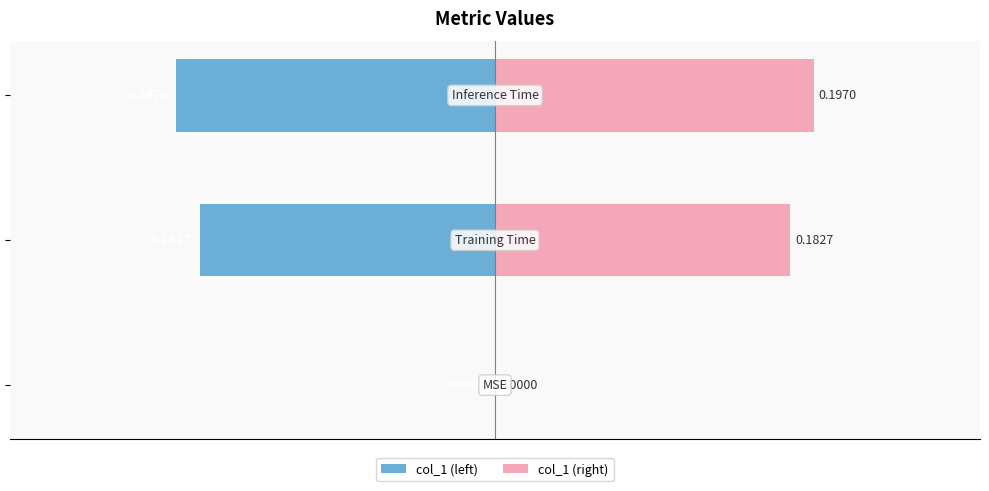

The value of col_1 (left) at −0.2 is -0.2. True or false?

True